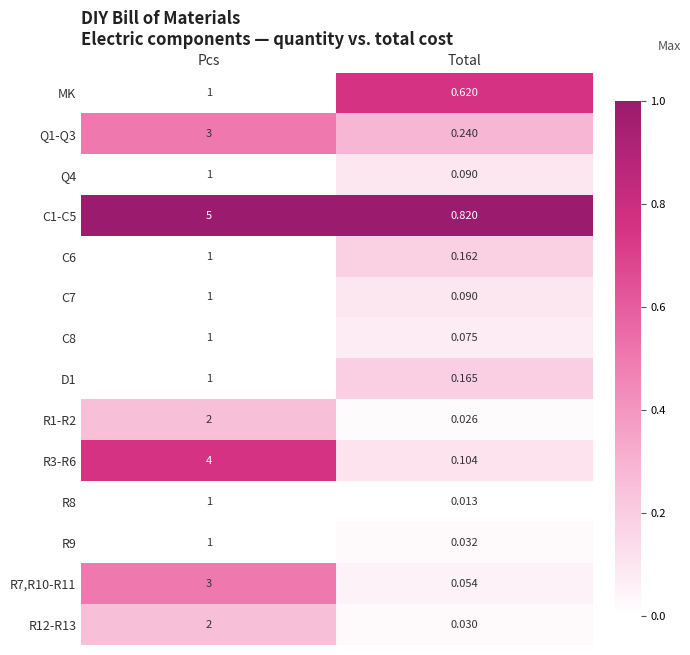

At which category does the chart reach its minimum across all series?

Total